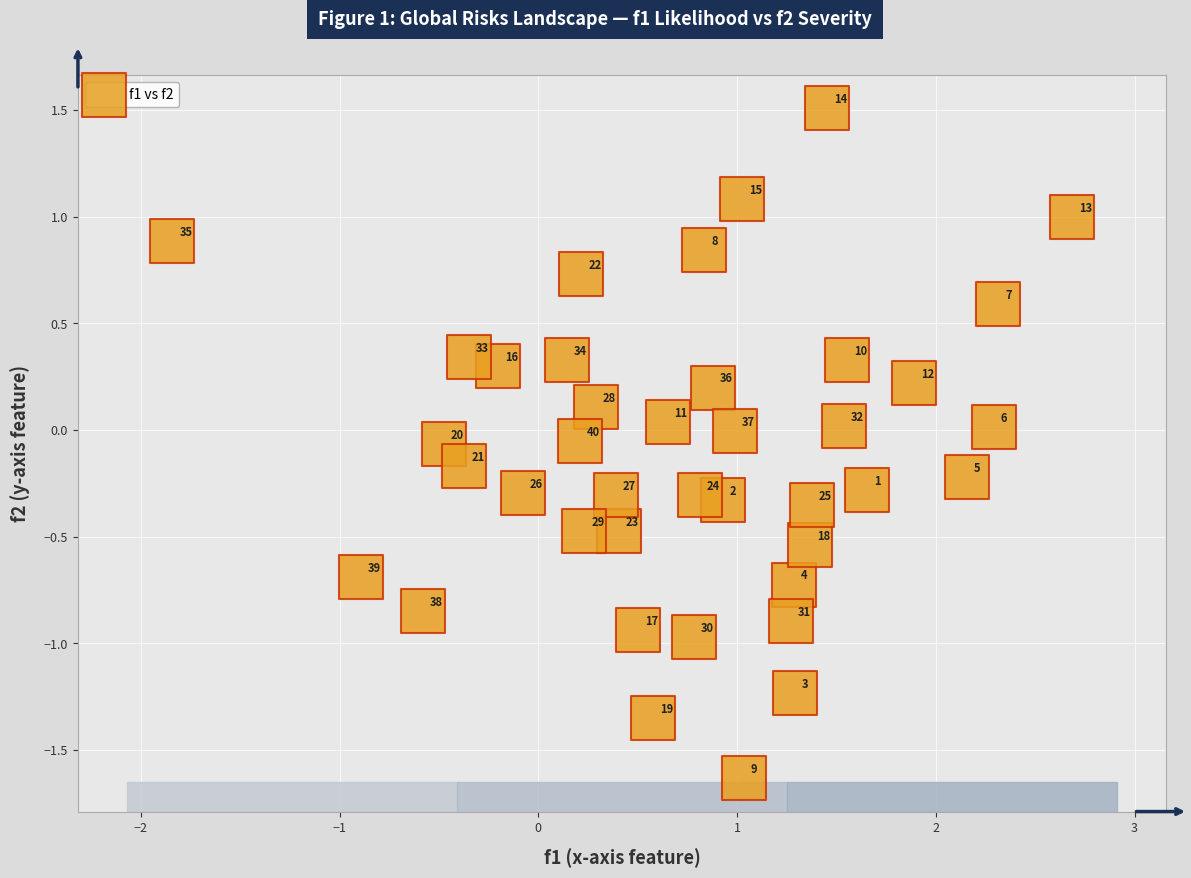

What is the range of Y values (max minus min)?

3.1